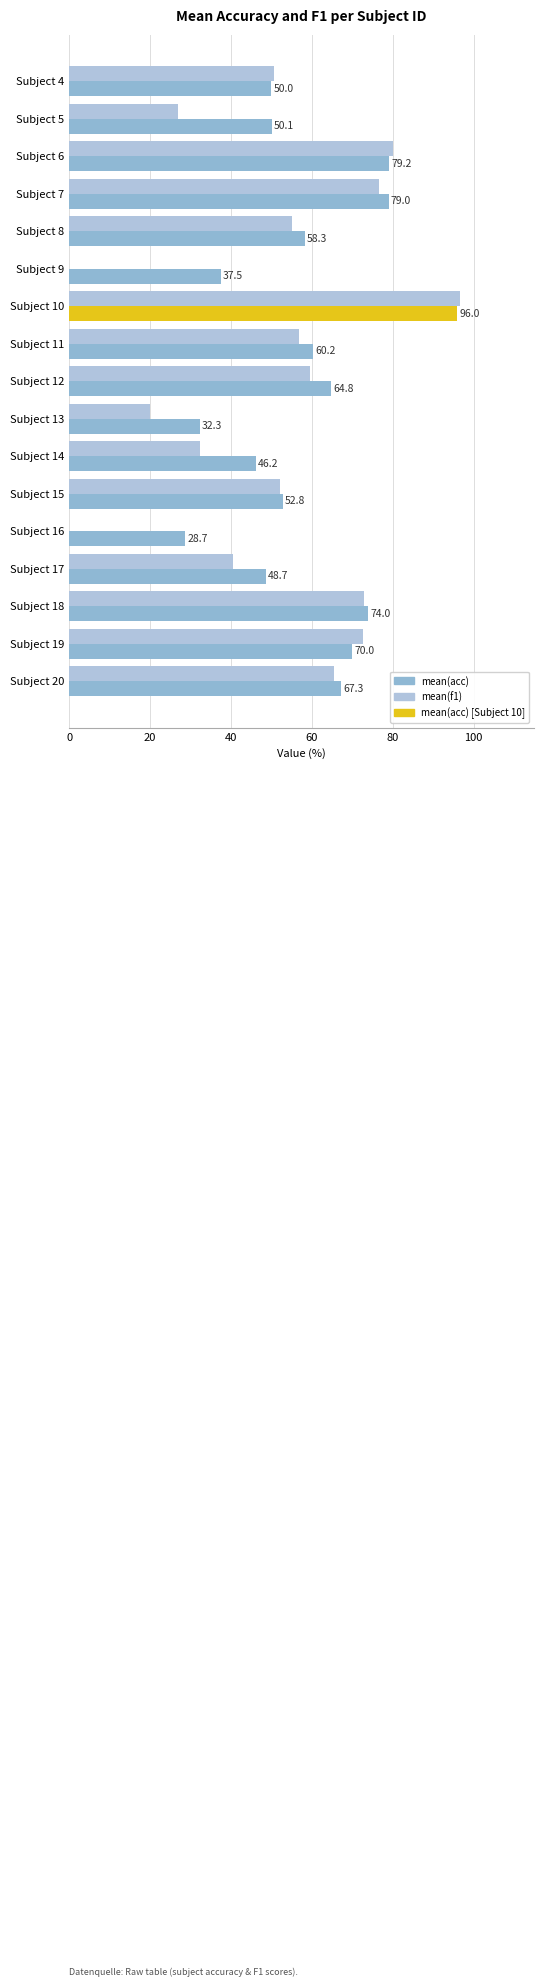

How many data points in mean(f1) are above 55?

9